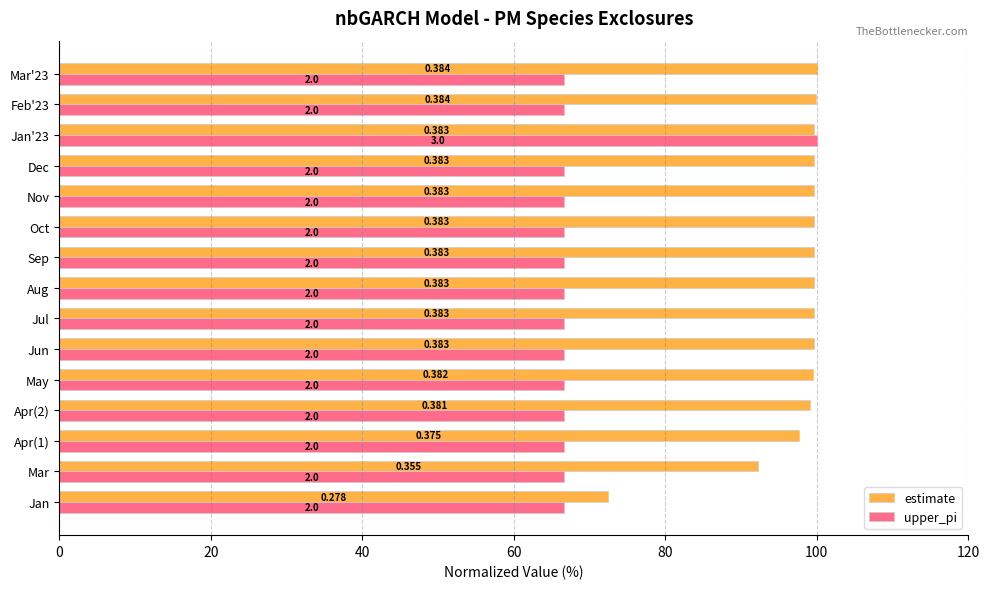

What is the difference between the maximum and minimum values in the upper_pi series?

33.3